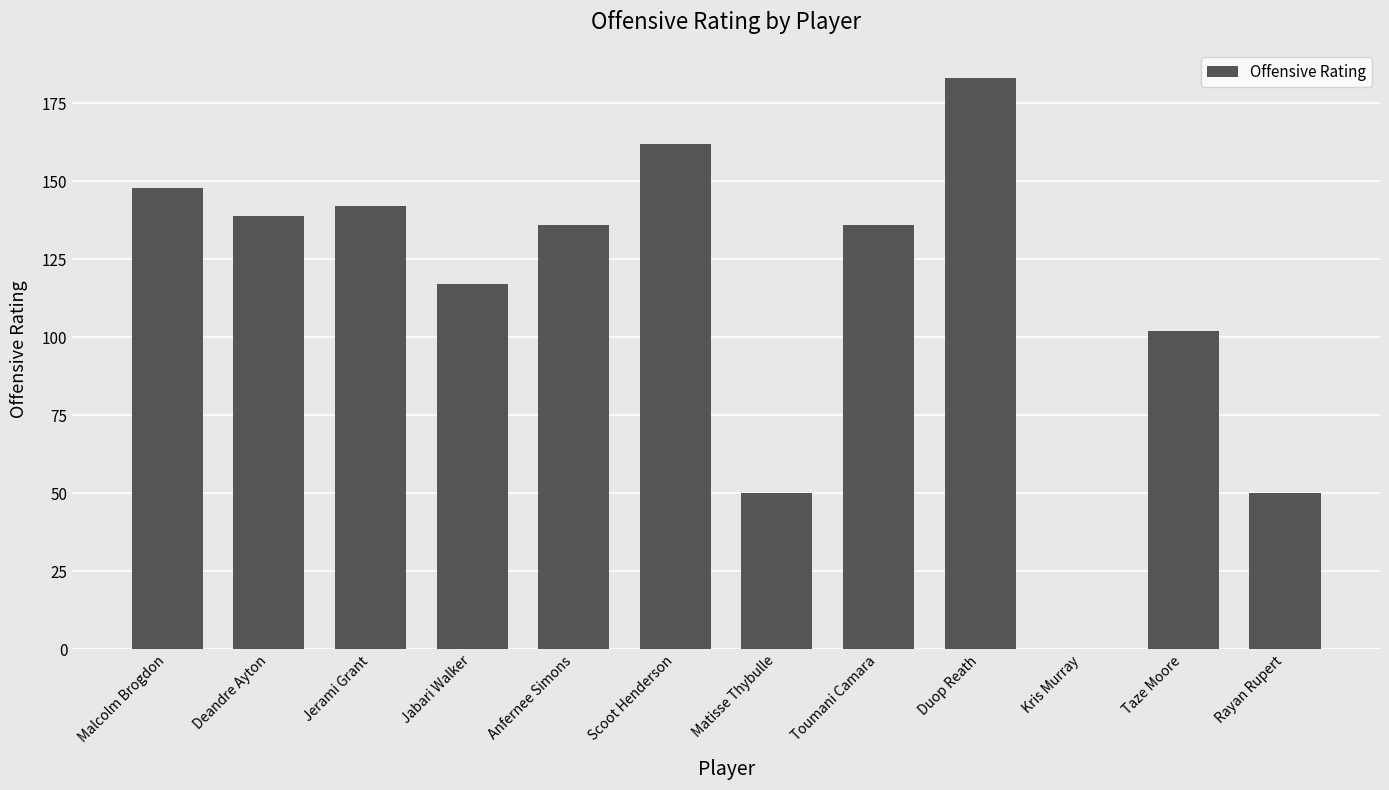

What is the maximum value shown in the chart?

183